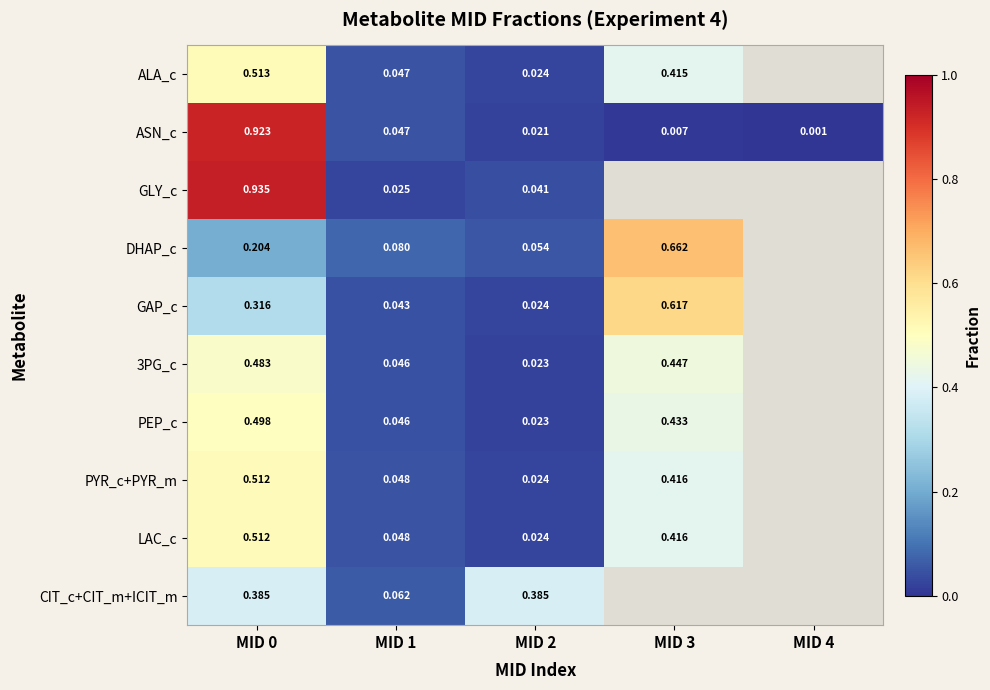

Which series changed the most between MID 0 and MID 1?

GLY_c